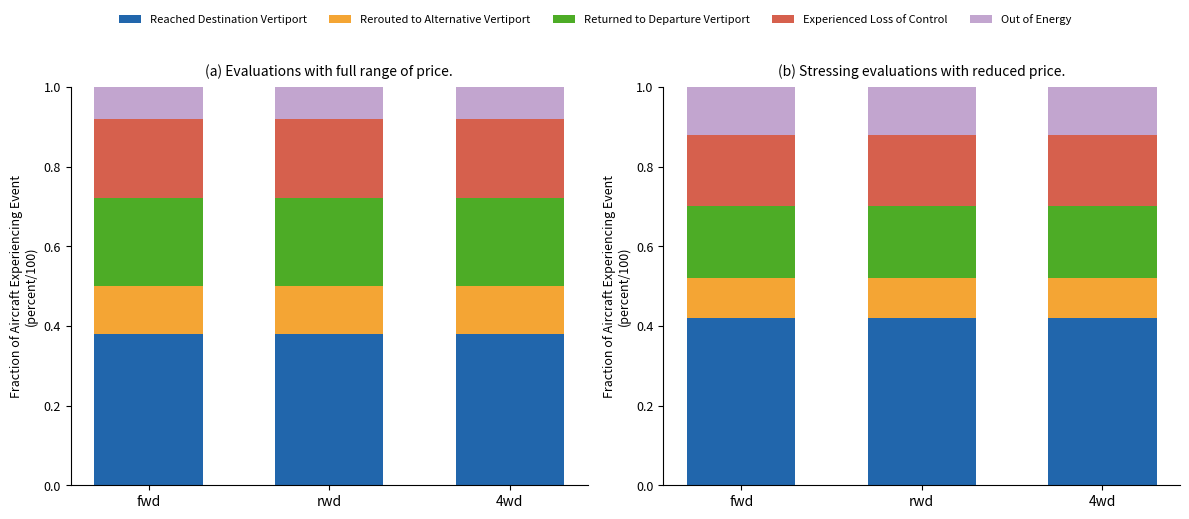

Which has a higher value, 4wd or rwd?

4wd